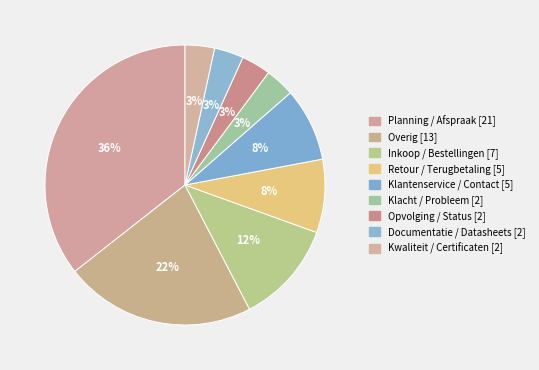

What percentage is the Klacht / Probleem slice, to the nearest percent?

3%